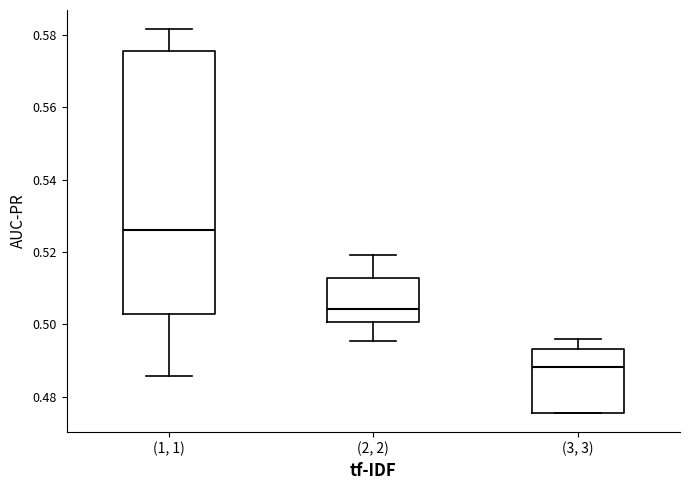

Reading left to right, read every box against the y-axis: the position of its median line, the range the box covers, and the ends of its whiskers. The values are not printed on the chart, so give them approximately, as read against the axis.

(1, 1): median 0.526, box 0.502 to 0.576, whiskers 0.486 to 0.582
(2, 2): median 0.504, box 0.500 to 0.512, whiskers 0.496 to 0.520
(3, 3): median 0.488, box 0.476 to 0.494, whiskers 0.476 to 0.496